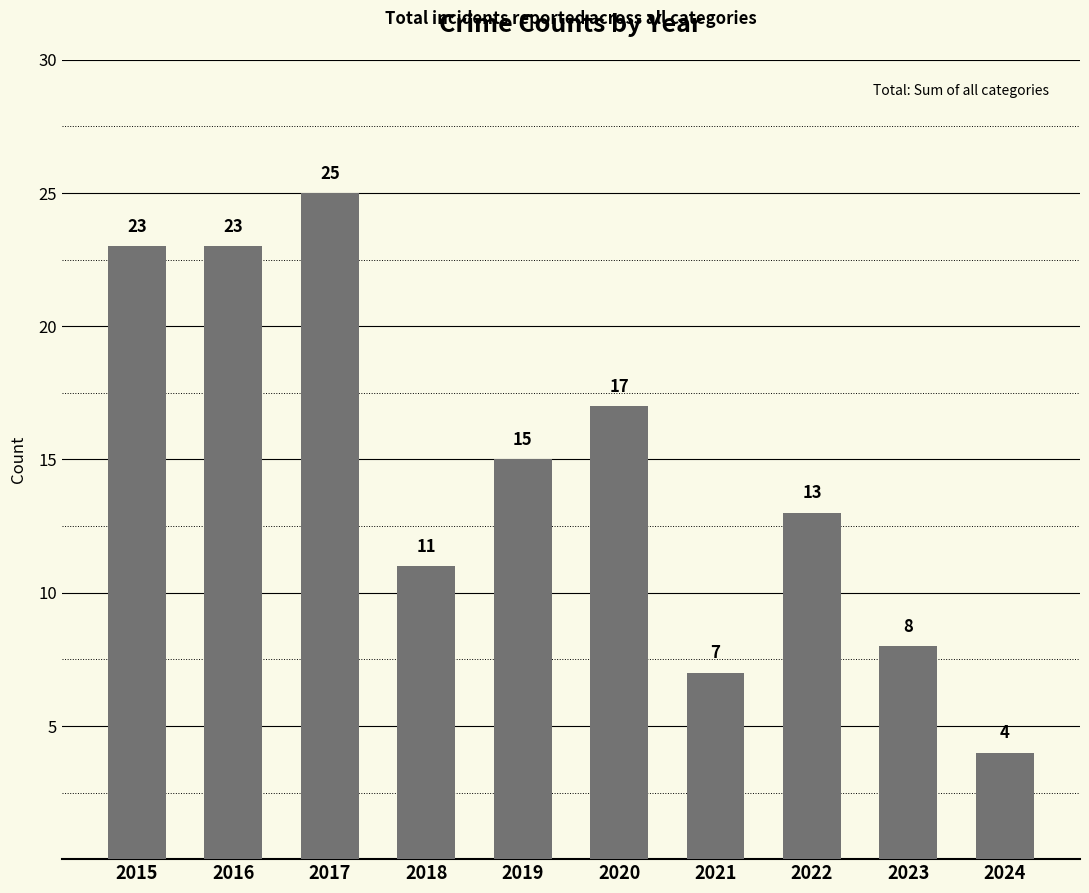

What is the value of the 2nd bar from the left?

23